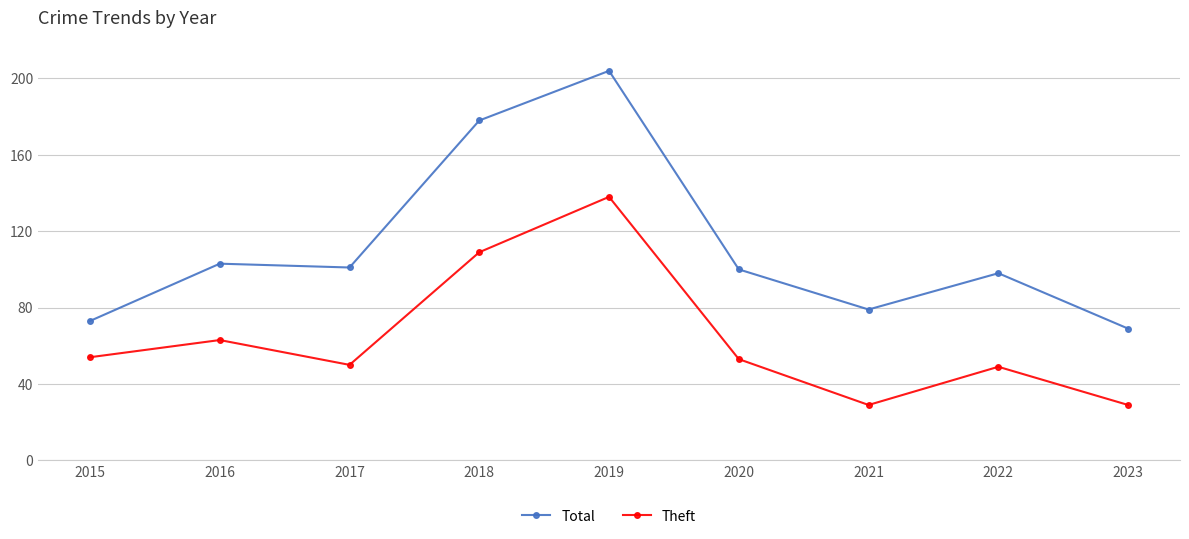

How many data points in Theft are less than 53?

4